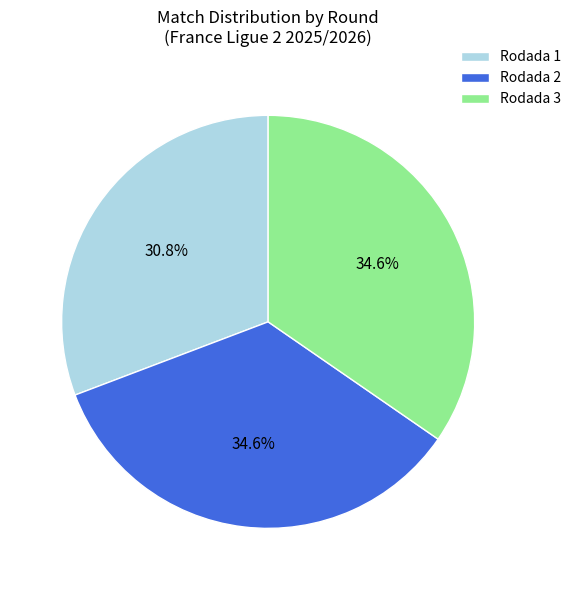

Does any single category account for the majority?

No